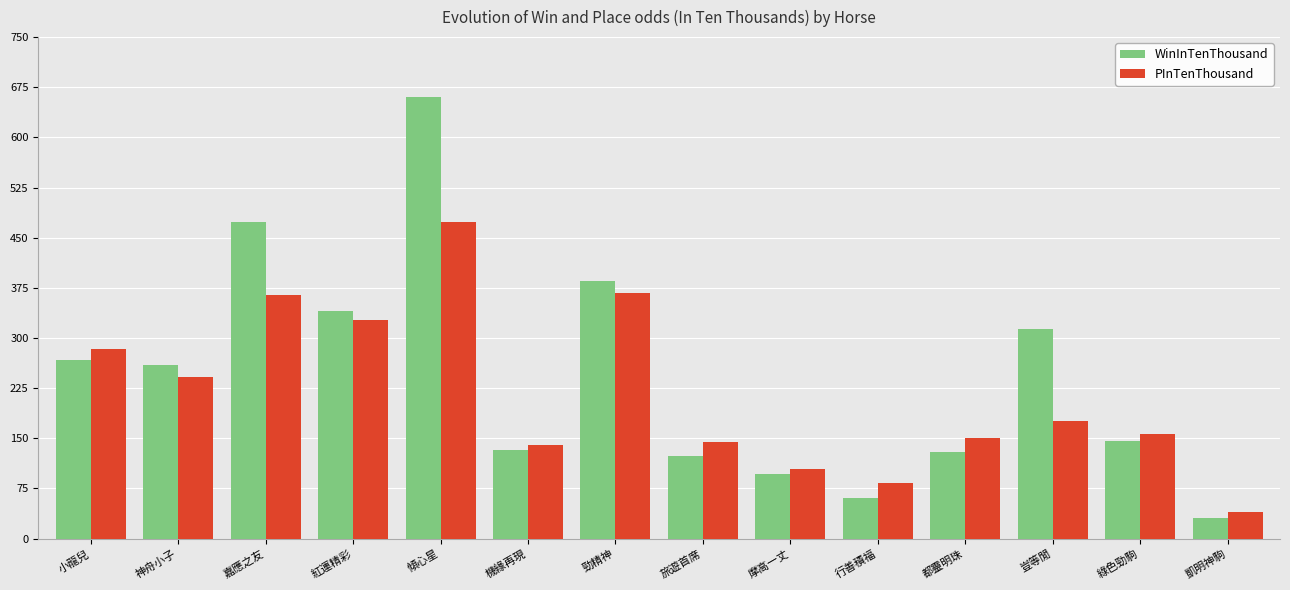

At 嘉應之友, list the series in order from smallest to largest.

PInTenThousand, WinInTenThousand